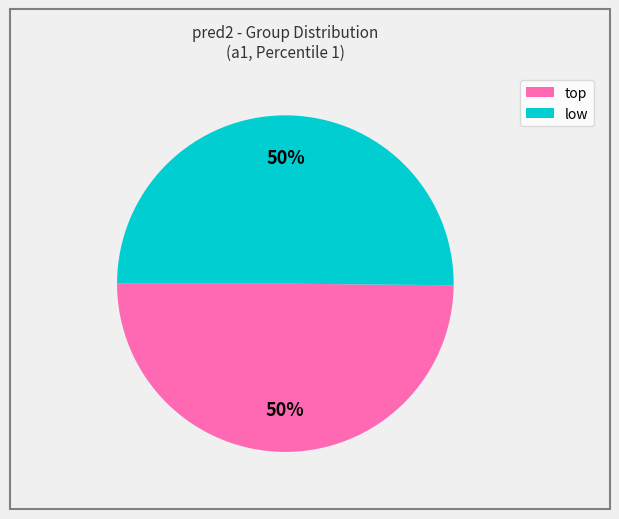

To the nearest percent, what is the average slice percentage?

50%